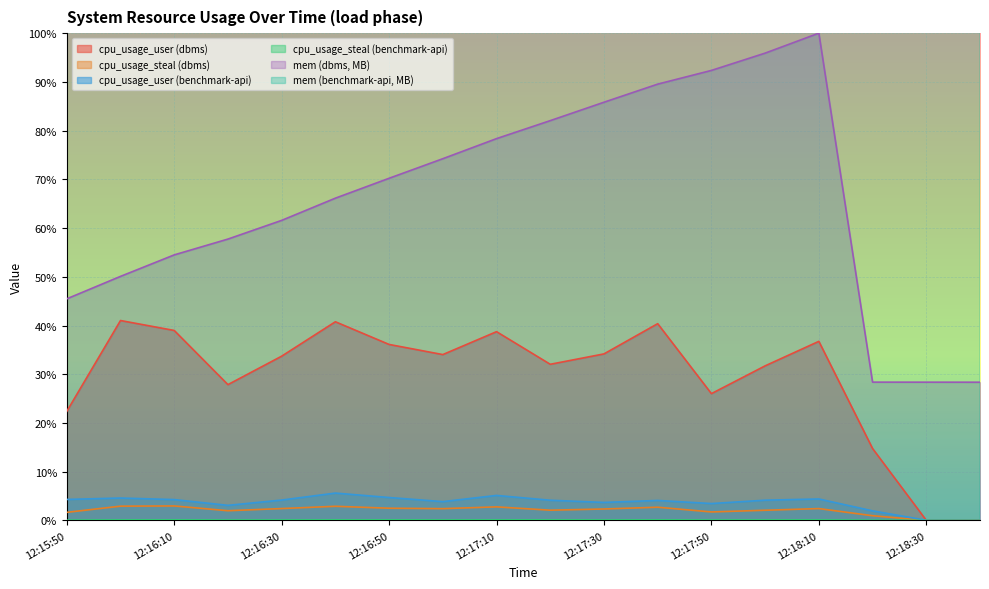

How many lines are shown in the chart?

6